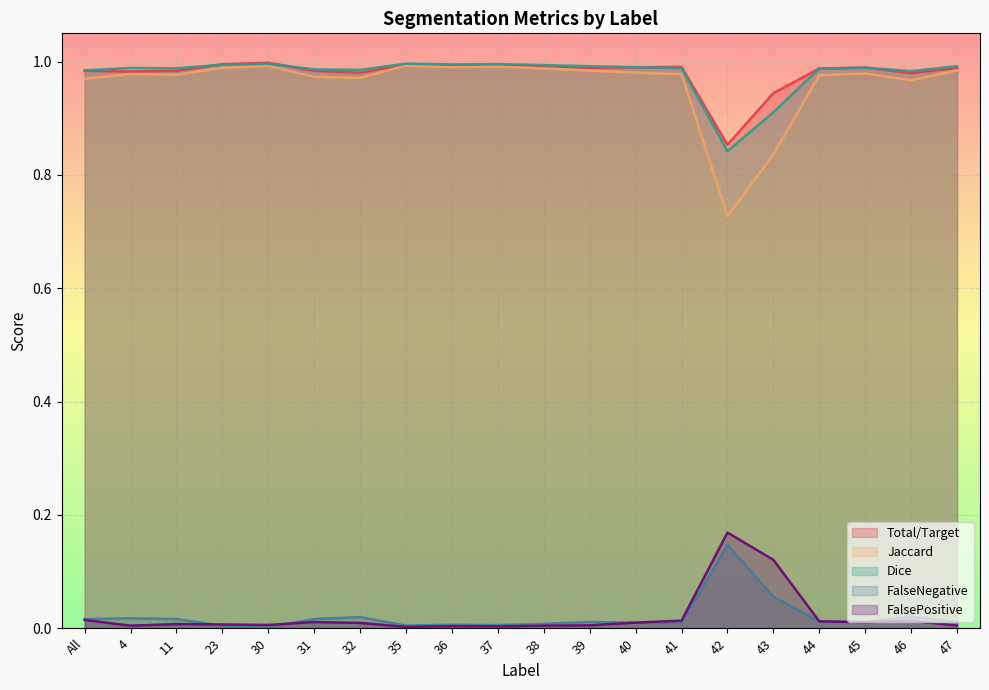

True or false: Dice and FalseNegative intersect in this chart.

False